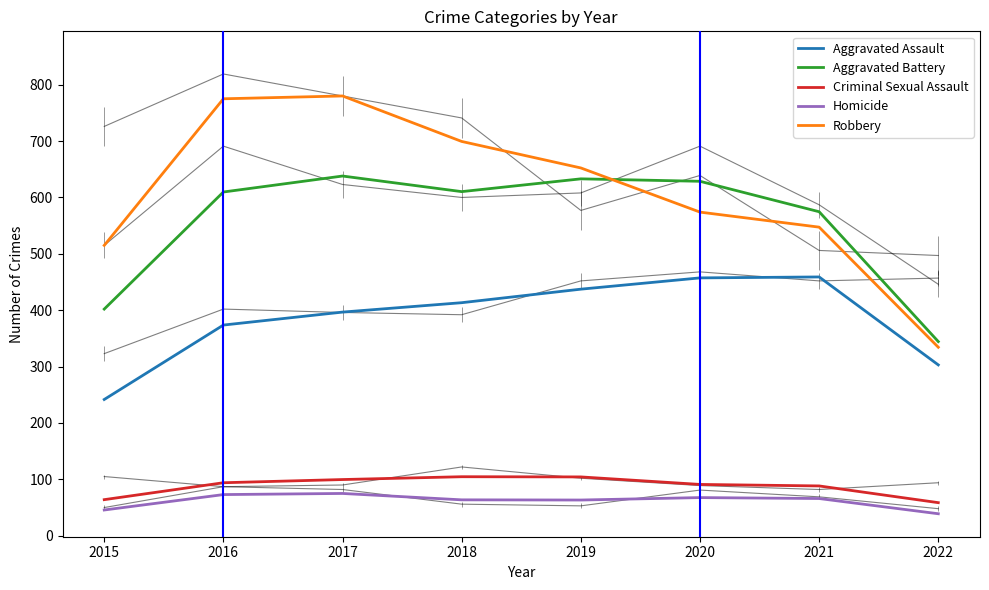

The value of Homicide at 2016 is 28.0. True or false?

False